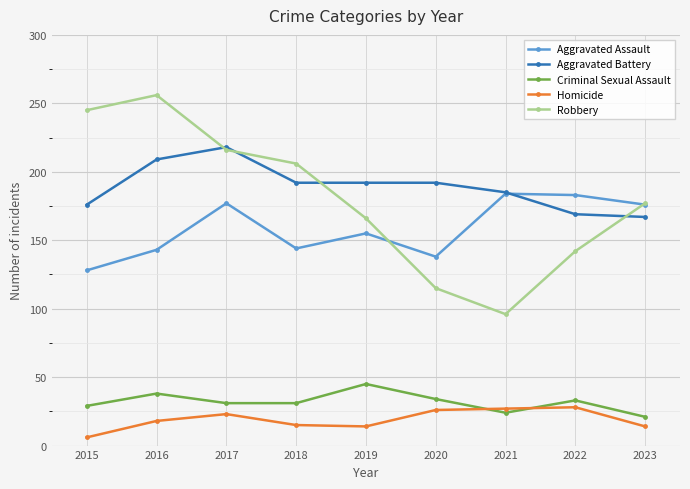

What is the difference between the highest and lowest values at 2020?

166